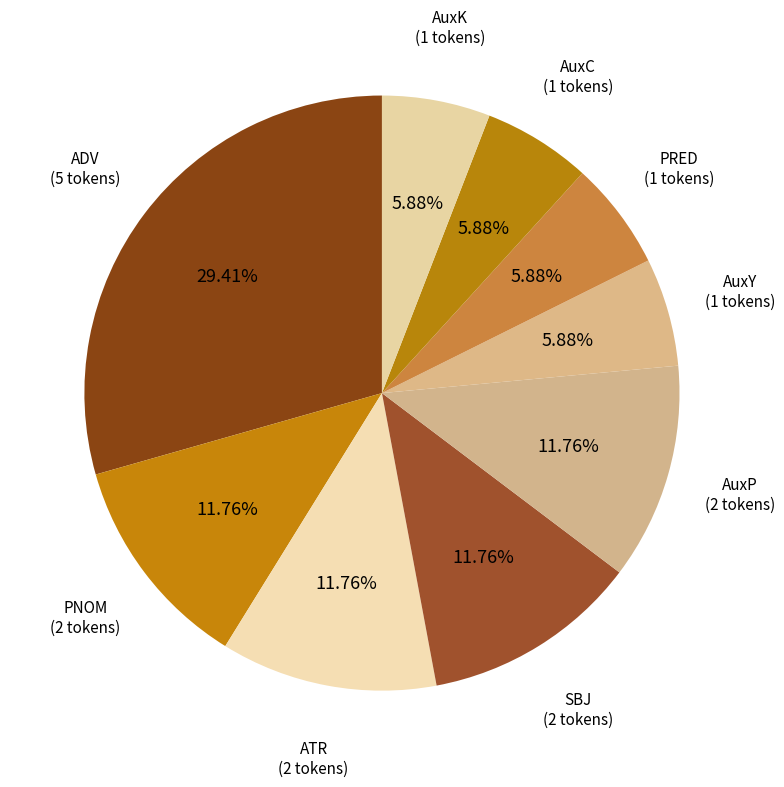

Combined, do PRED and ADV account for over 50%?

No